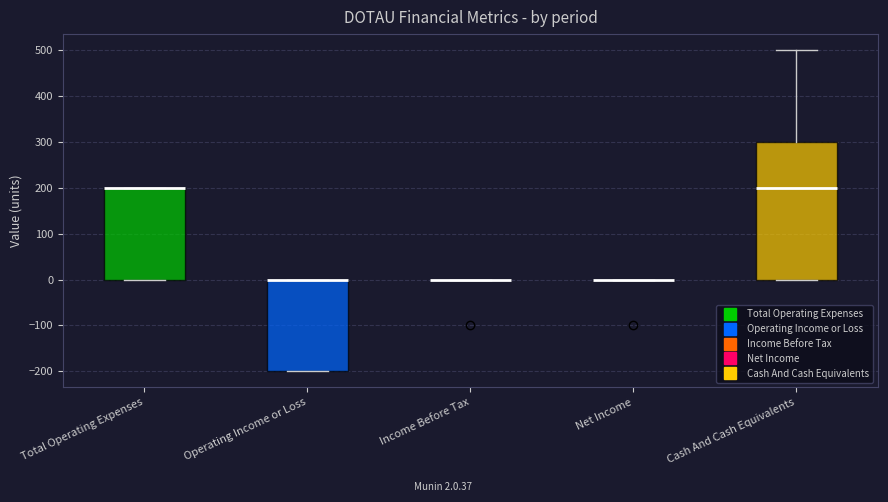

Comparing the boxes themselves (not the whiskers), which one is the tallest?

Cash And Cash Equivalents